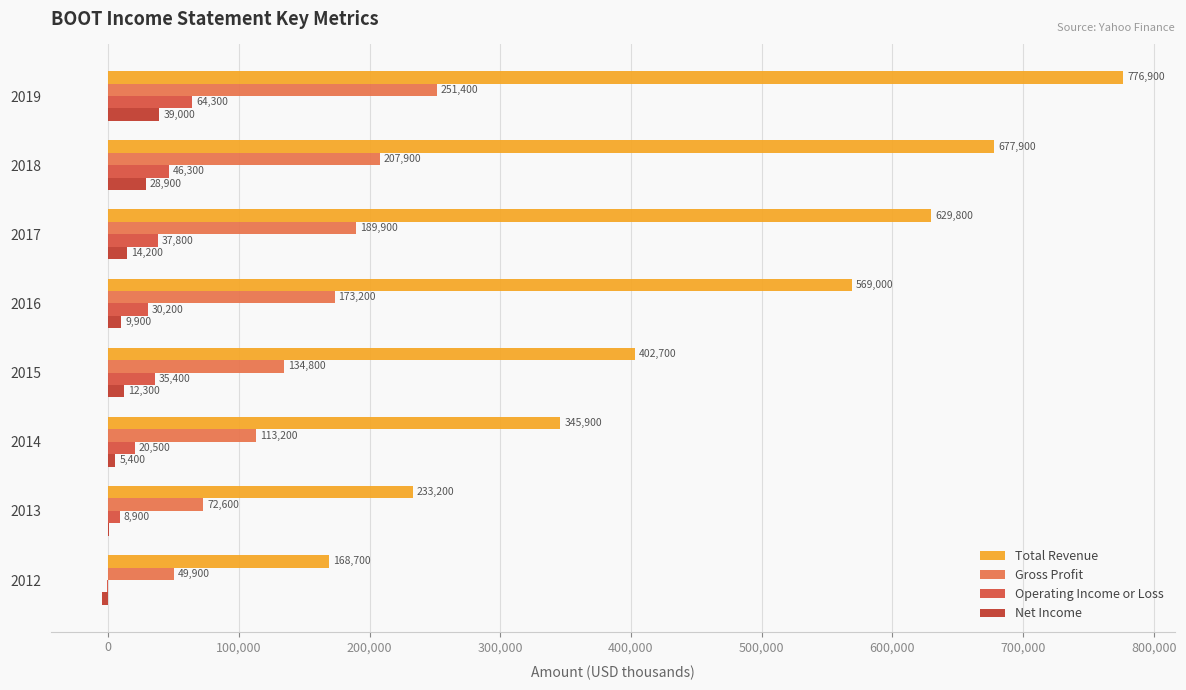

What is the value of the Gross Profit bar at the 2nd from the left?

207900